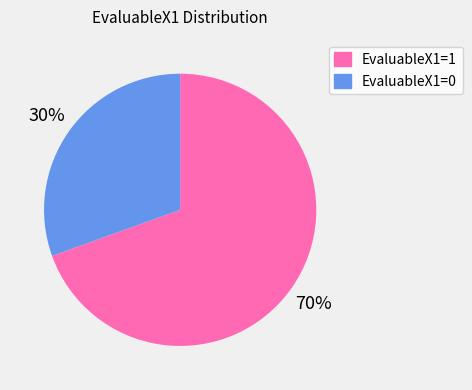

To the nearest percent, what is the average slice percentage?

50%